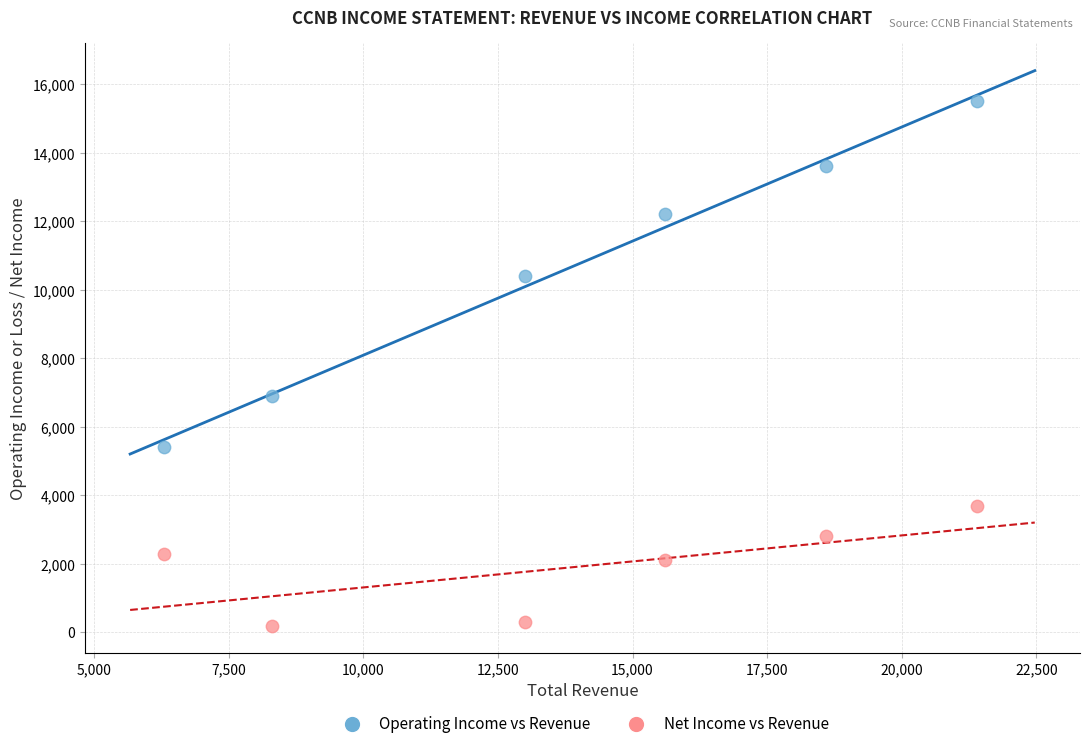

Across all data points, what is the range of X values (max minus min)?

15100